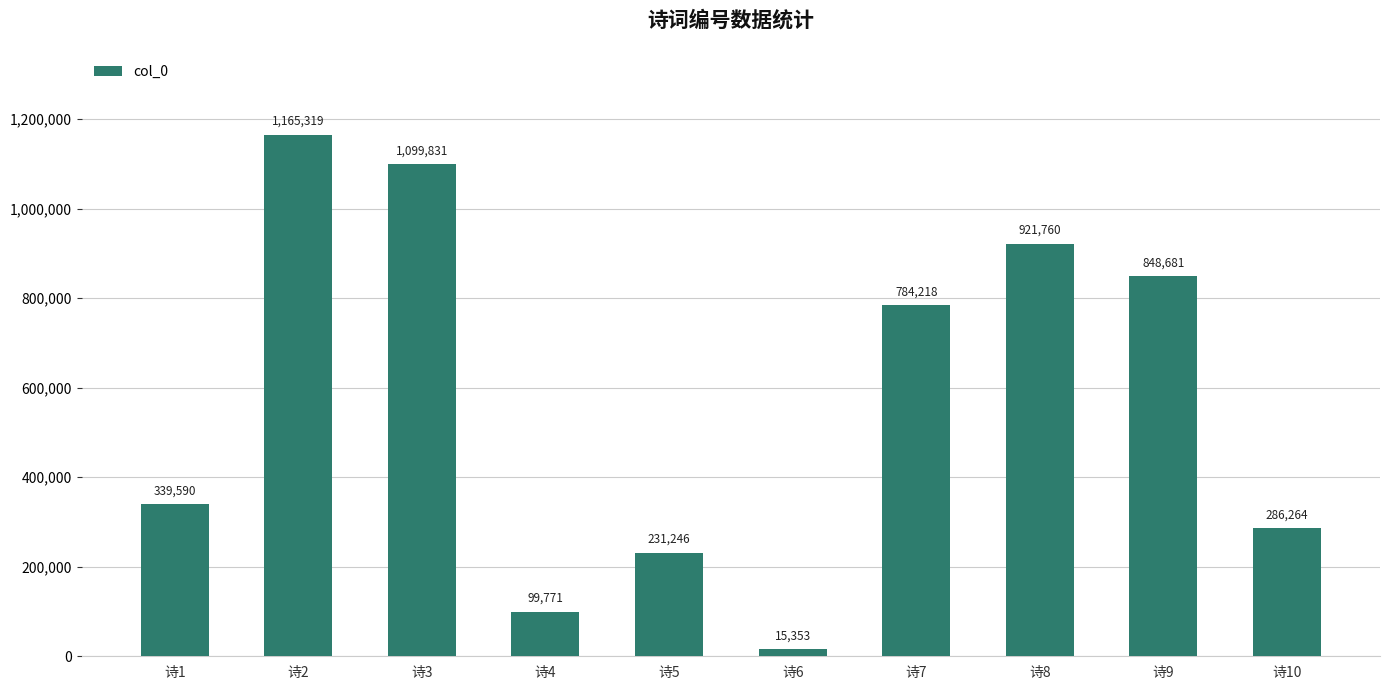

How many categories are shown in the chart?

10